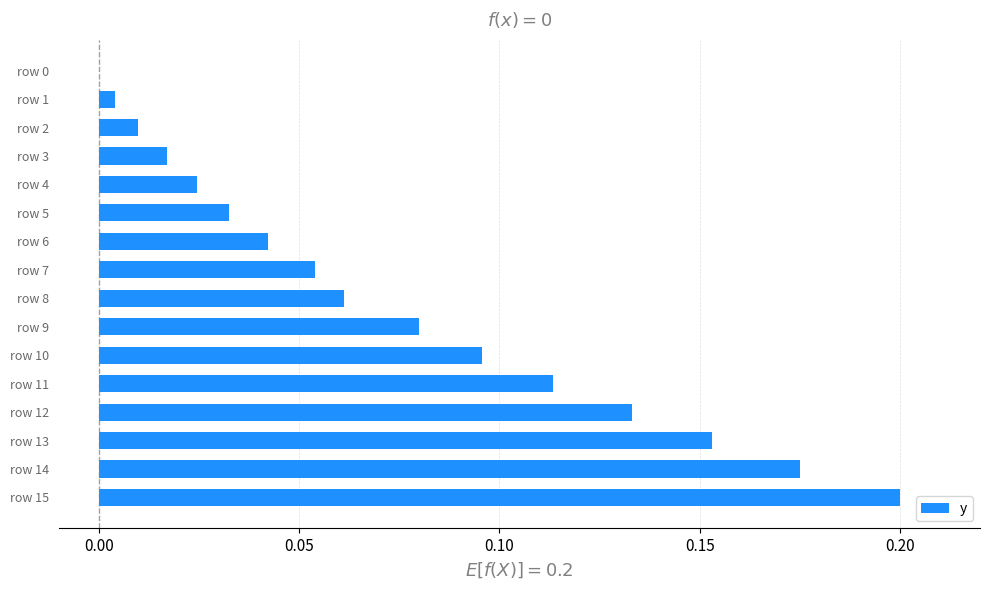

How many values are above zero?

15